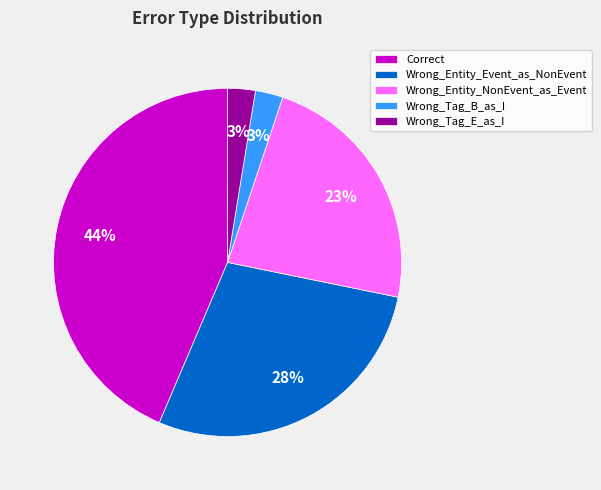

To the nearest percent, what portion does Wrong_Entity_NonEvent_as_Event represent?

23%